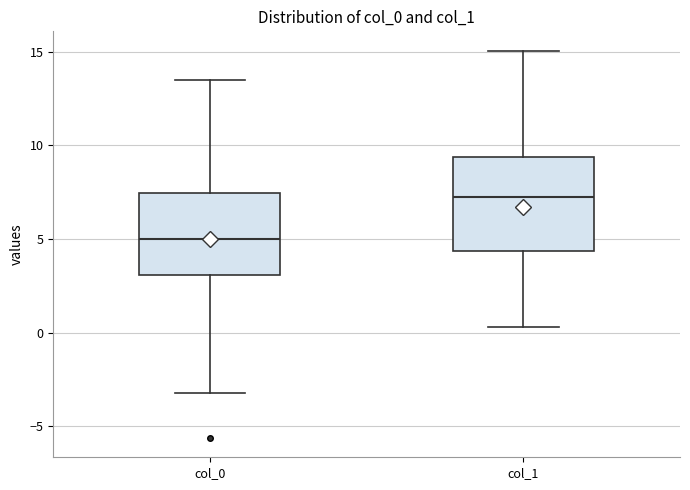

Reading left to right, transcribe this box plot: for each box, give where its median line is, the range the box spans, and where its two whiskers end, as read against the y-axis. The values are not printed on the chart, so give them approximately, as read against the axis.

col_0: median 5.0, box 3.0 to 7.5, whiskers -3.0 to 13.5
col_1: median 7.0, box 4.5 to 9.5, whiskers 0.5 to 15.0